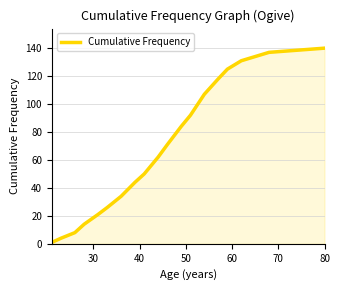

Reading left to right, what are all the values shown in this chart?

1	4	8	14	21	26	34	44	50	62	71	84	92	107	118	125	131	133	137	140